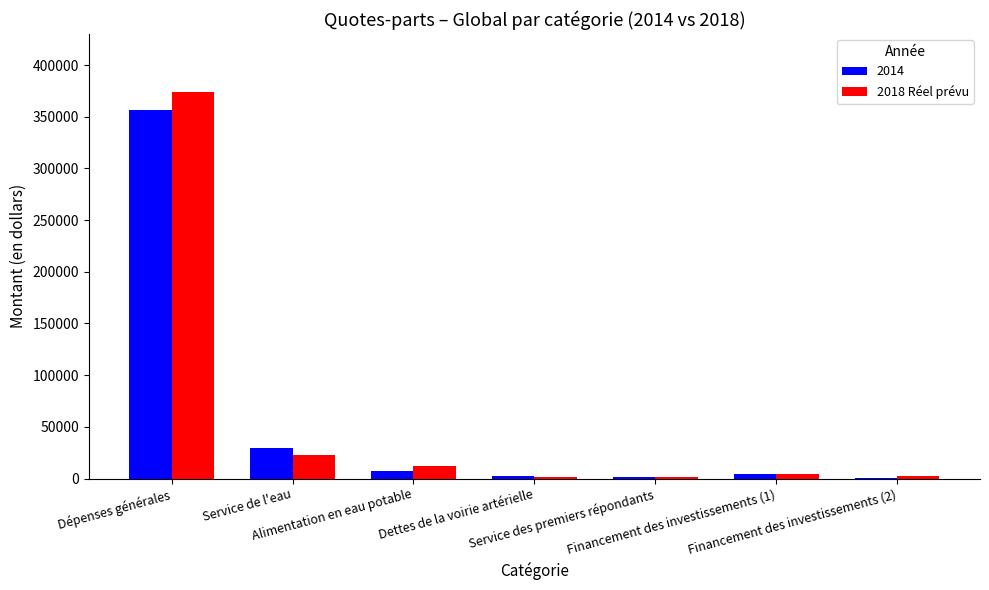

What is the maximum value shown in the chart?

374024.0